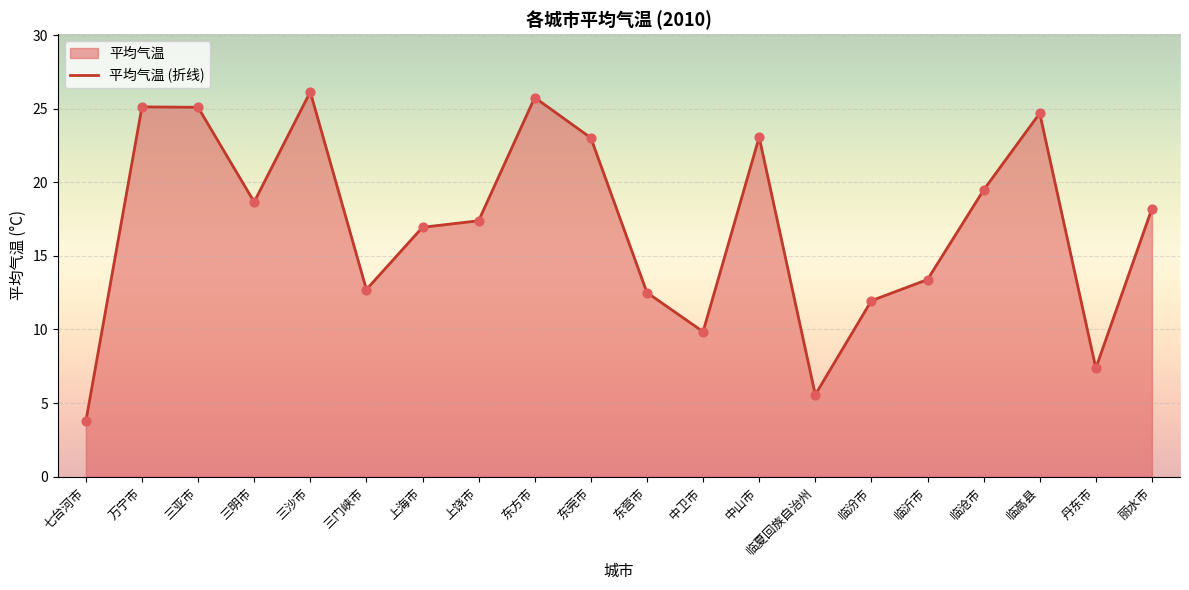

What is the ratio of the value at 三明市 to the value at 临沧市?

1.0